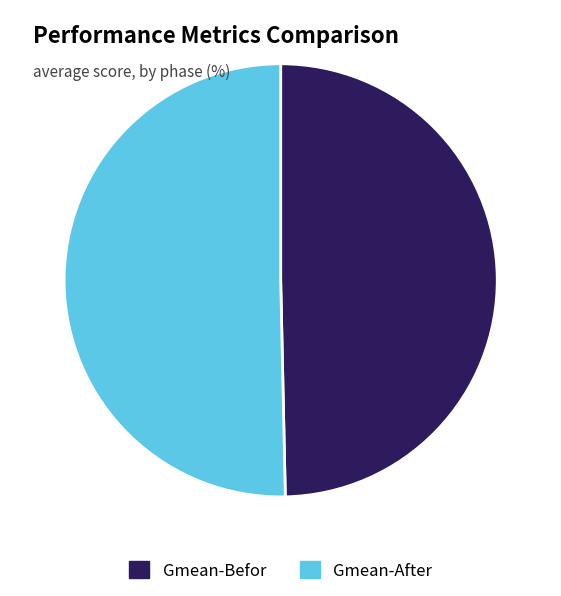

What is the ratio of the value at Gmean-After to the value at Gmean-Befor?

1.0